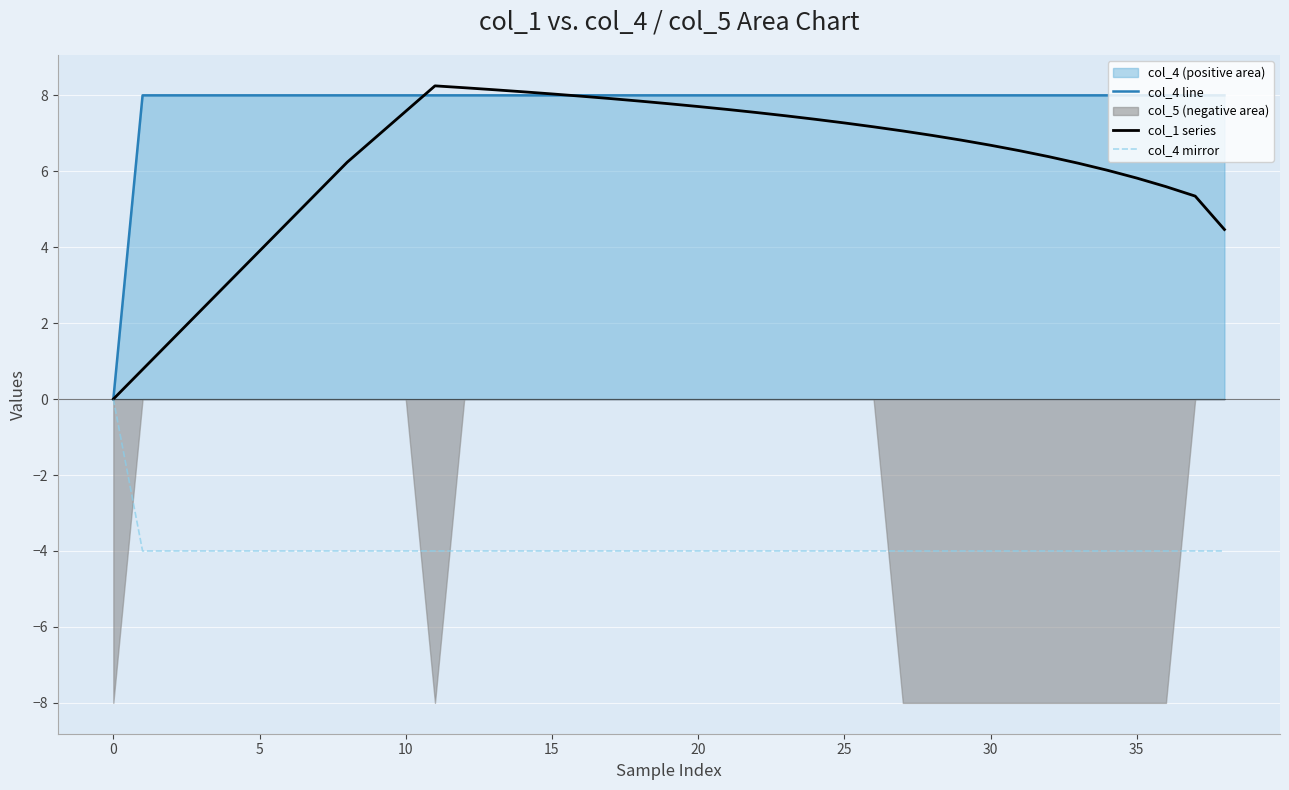

True or false: col_4 line and col_4 mirror intersect in this chart.

False